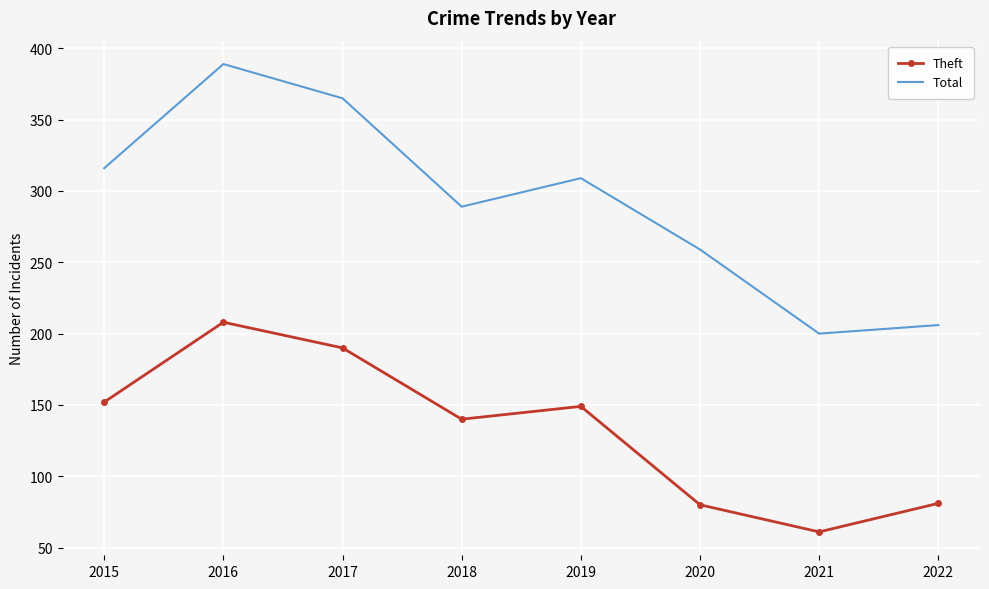

The Theft series shows 42 at 2021. True or false?

False